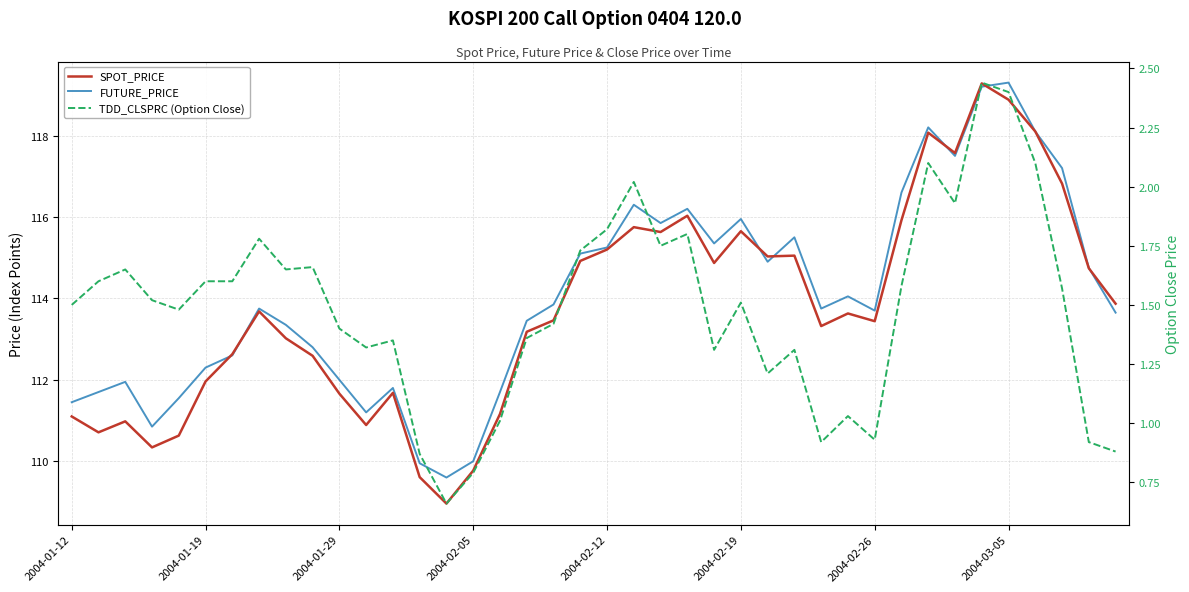

Rank the series by their maximum value, from lowest to highest.

TDD_CLSPRC (Option Close), SPOT_PRICE, FUTURE_PRICE